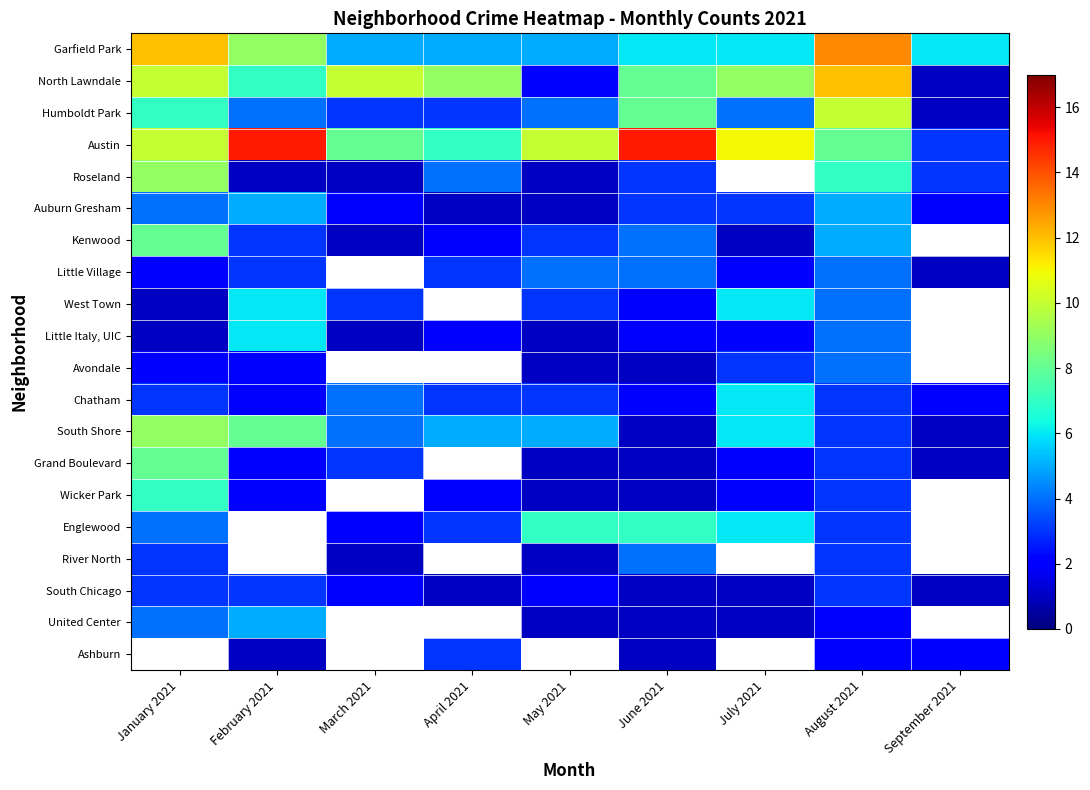

At which label does Kenwood reach its peak?

January 2021